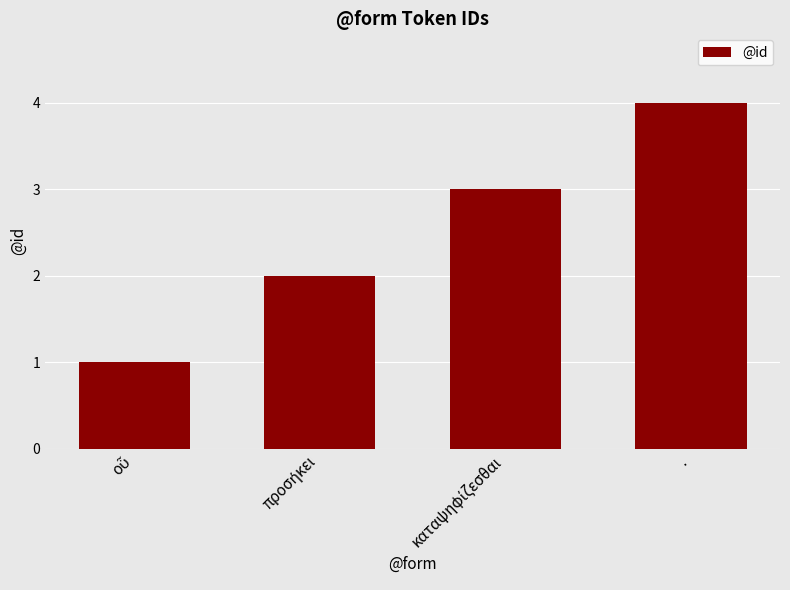

Read the value at ..

4